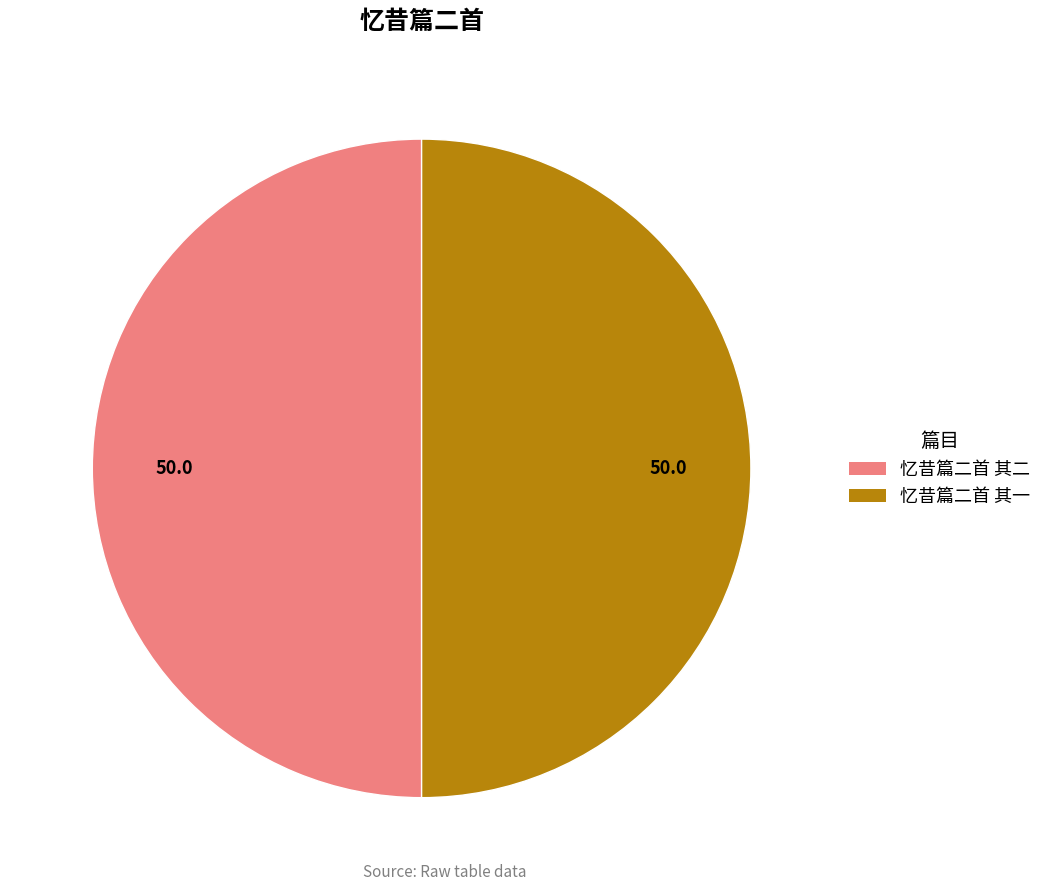

What is the ratio of the value at 忆昔篇二首 其二 to the value at 忆昔篇二首 其一?

1.0